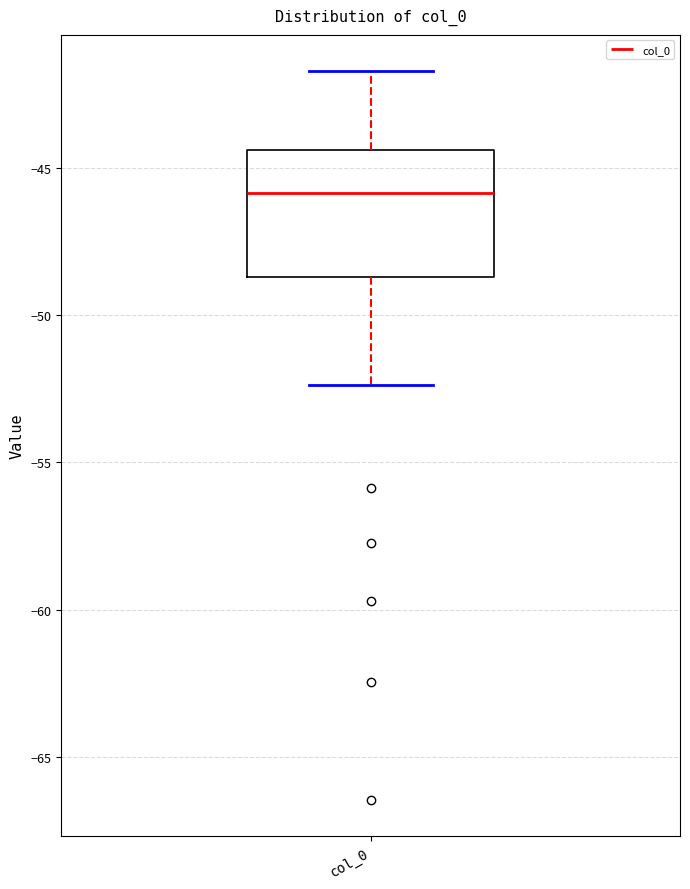

Where is the upper edge of the box for col_0 on the y-axis? The values are not printed on the chart, so give them approximately, as read against the axis.

-44.5